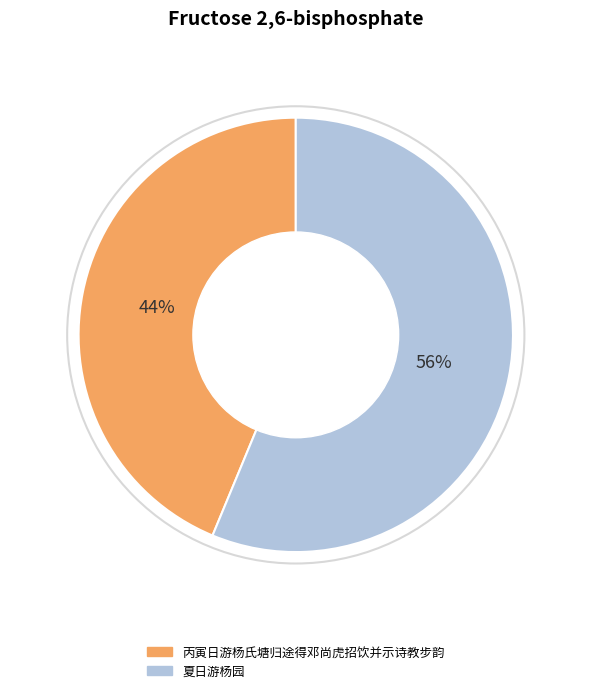

Which category accounts for the majority?

夏日游杨园